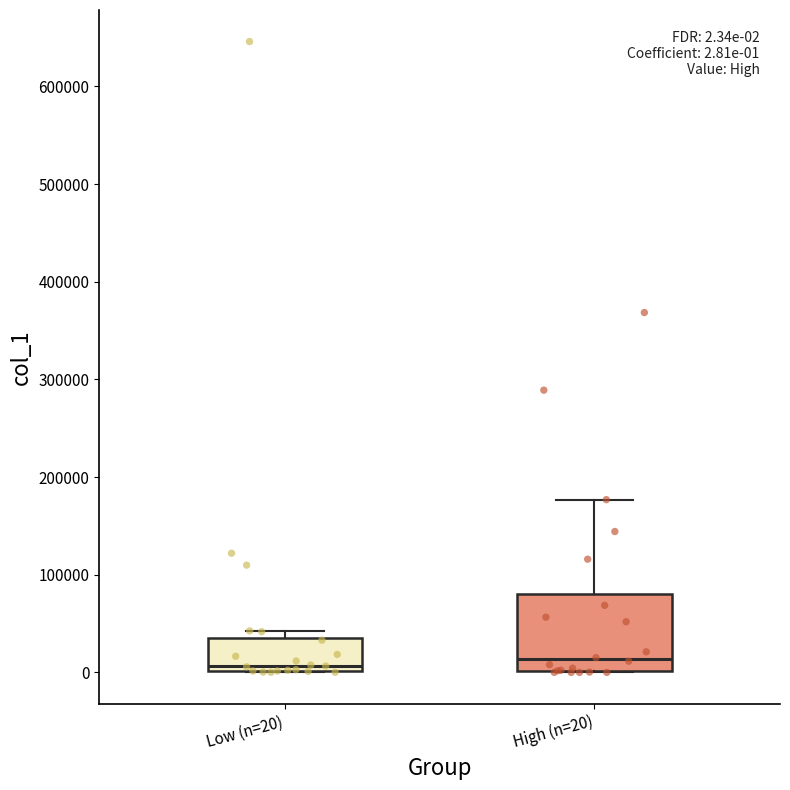

Which box is the tallest, from its lower edge to its upper edge?

High (n=20)